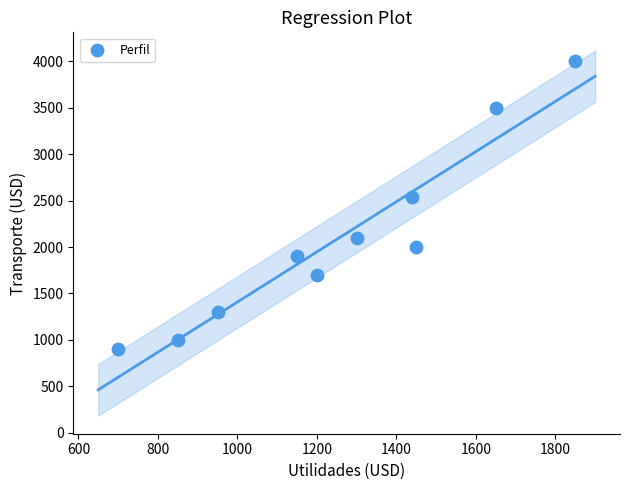

What is the range of Y values (max minus min)?

3100.0